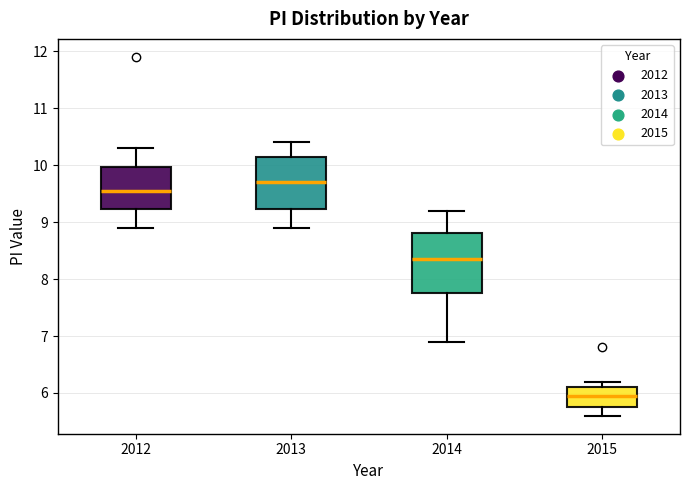

Which box has the highest median line?

2013